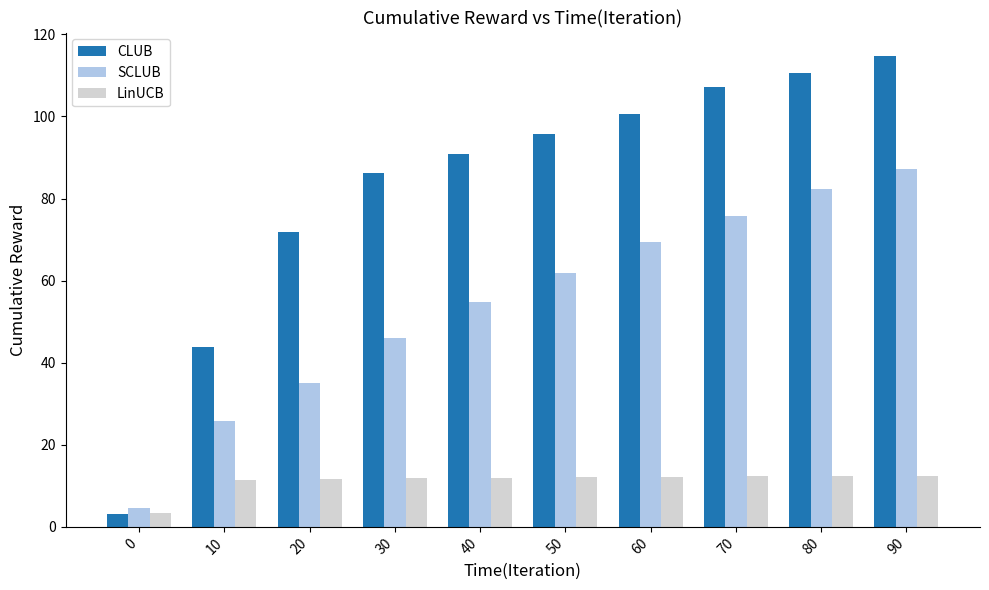

List the series in order of their peak value, lowest first.

LinUCB, SCLUB, CLUB